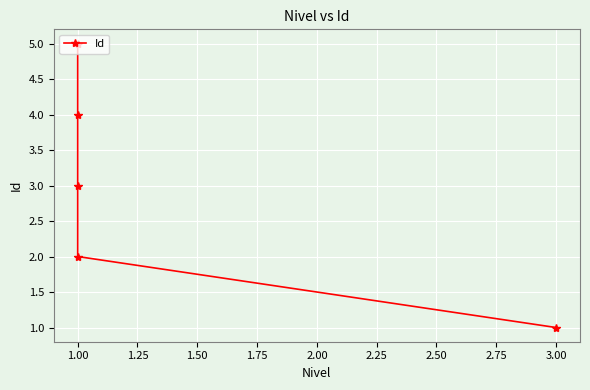

Is it true that the value at 3.00 is 0?

False